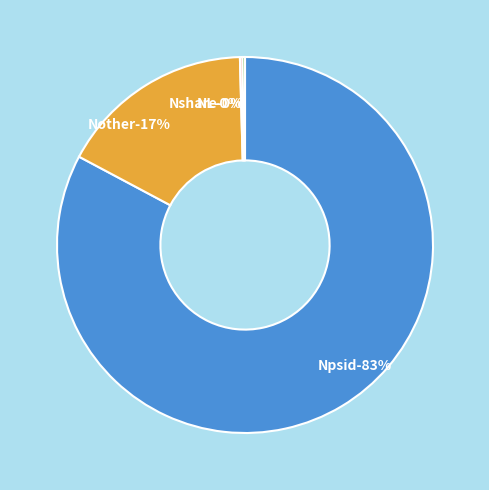

Is the sum of NL and Nother greater than half?

No